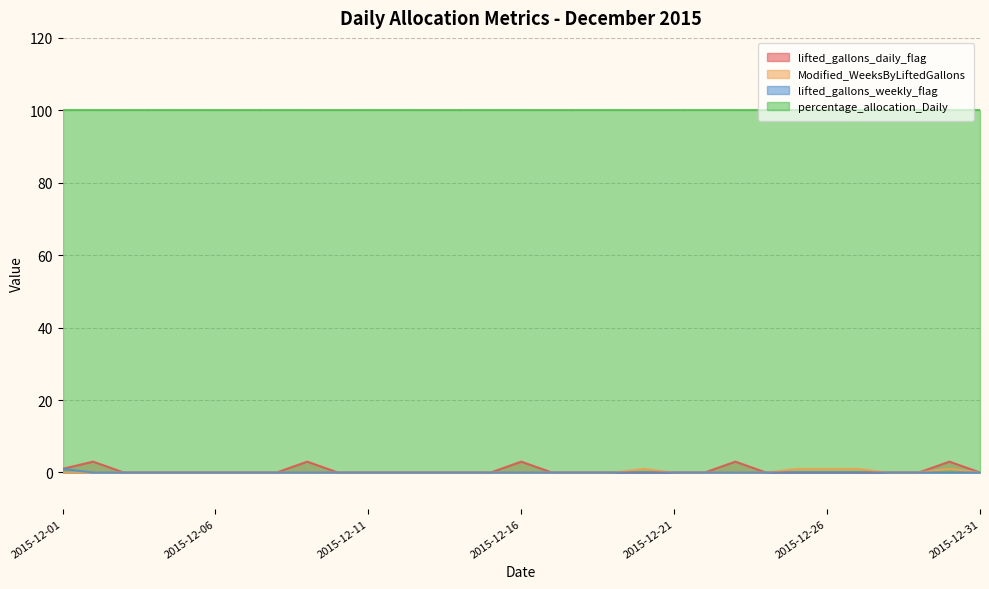

The value of lifted_gallons_weekly_flag at 2015-12-16 is 0. True or false?

True